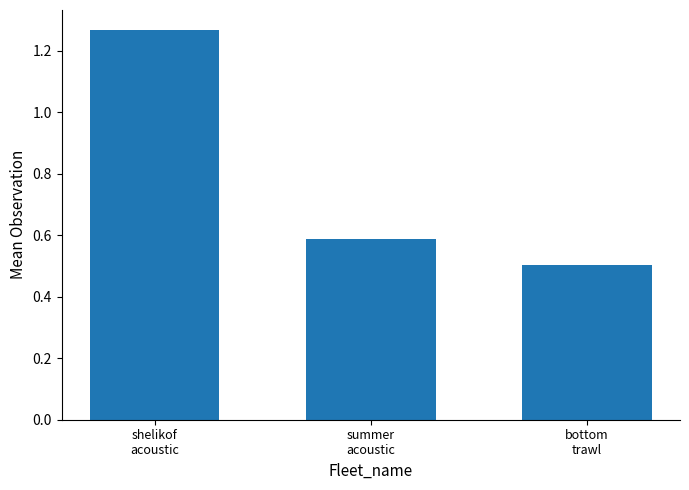

True or false: the data shows 0.2 at bottom
trawl.

False